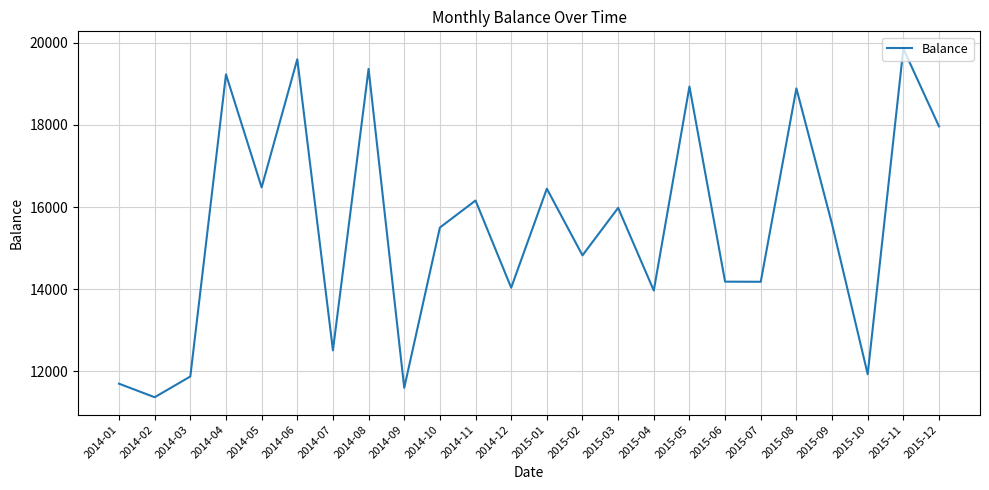

Where does the data first go above 15582?

2014-04